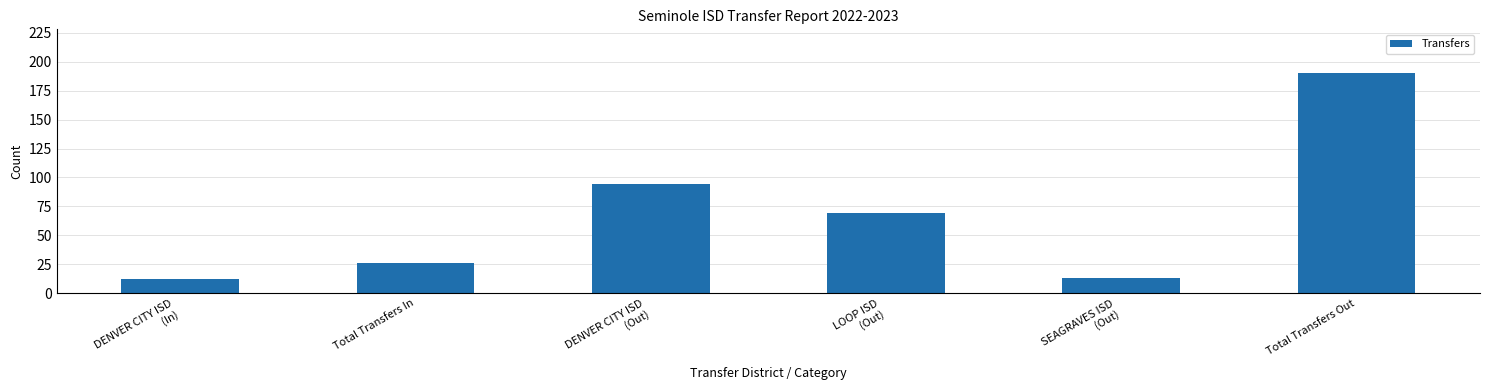

How many bars are there in total?

6